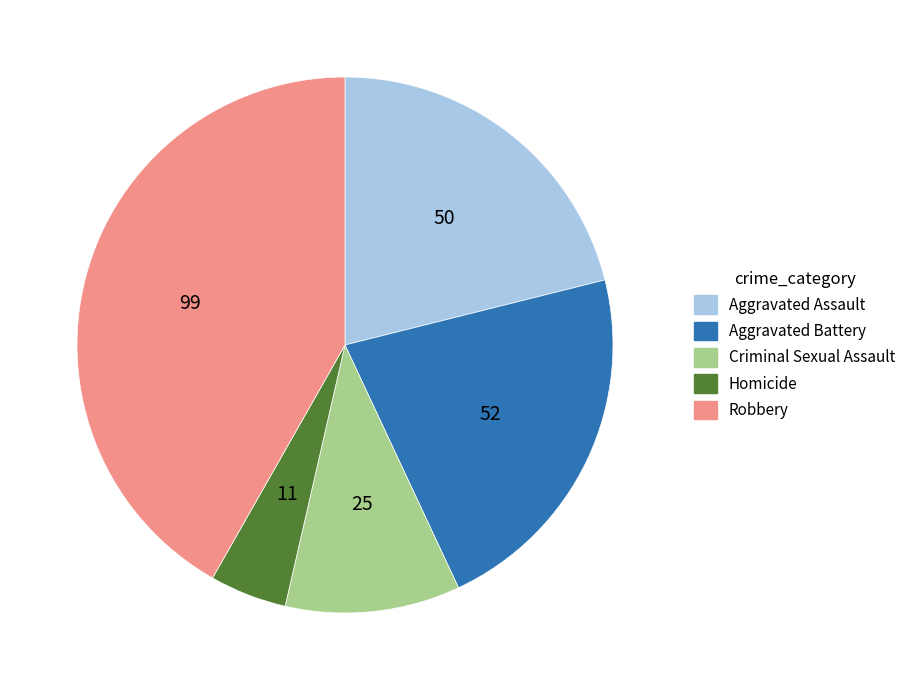

Rank the categories by value from highest to lowest.

Robbery, Aggravated Battery, Aggravated Assault, Criminal Sexual Assault, Homicide